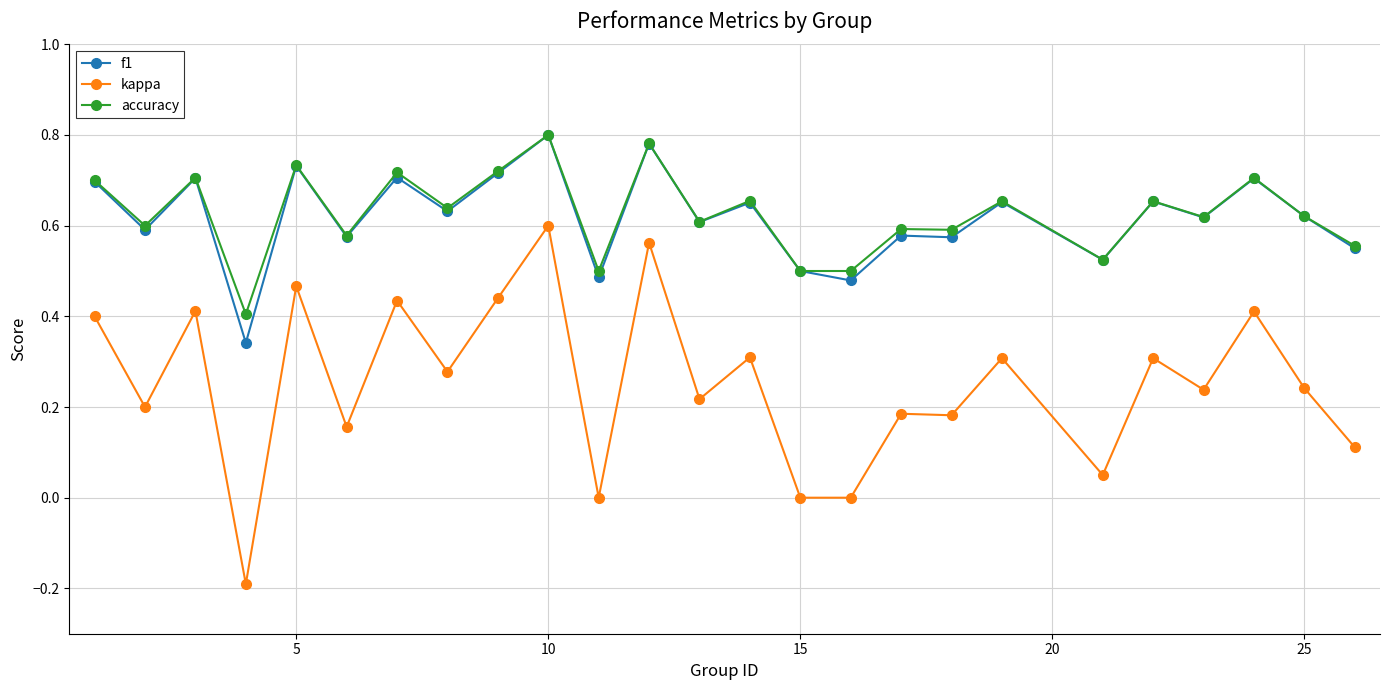

Which series has the largest range (max minus min)?

kappa